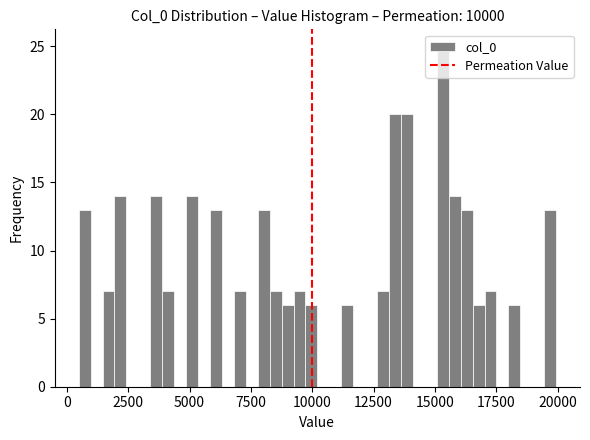

Read against the x-axis, roughly where is the centre of the tallest bar?

15500